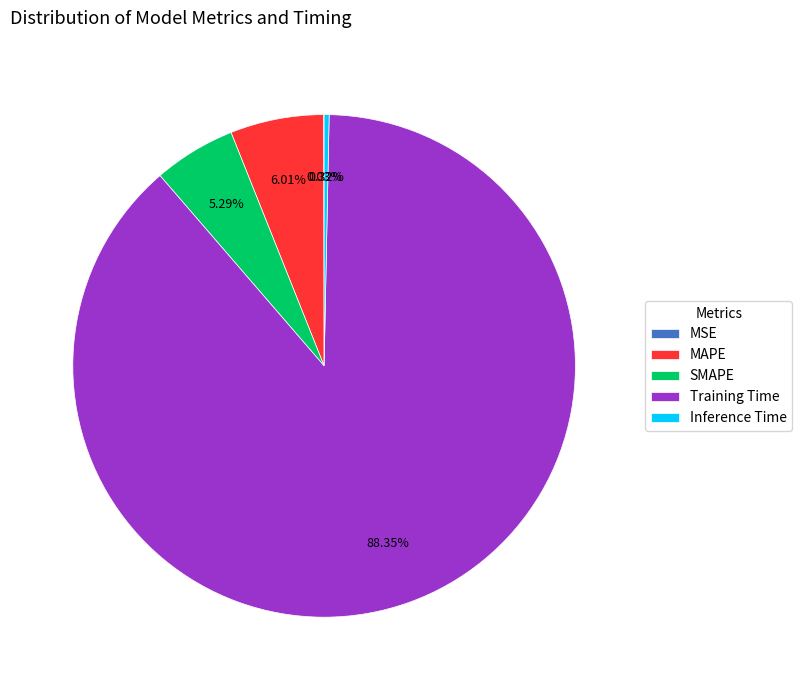

What is the largest slice in the pie chart?

Training Time